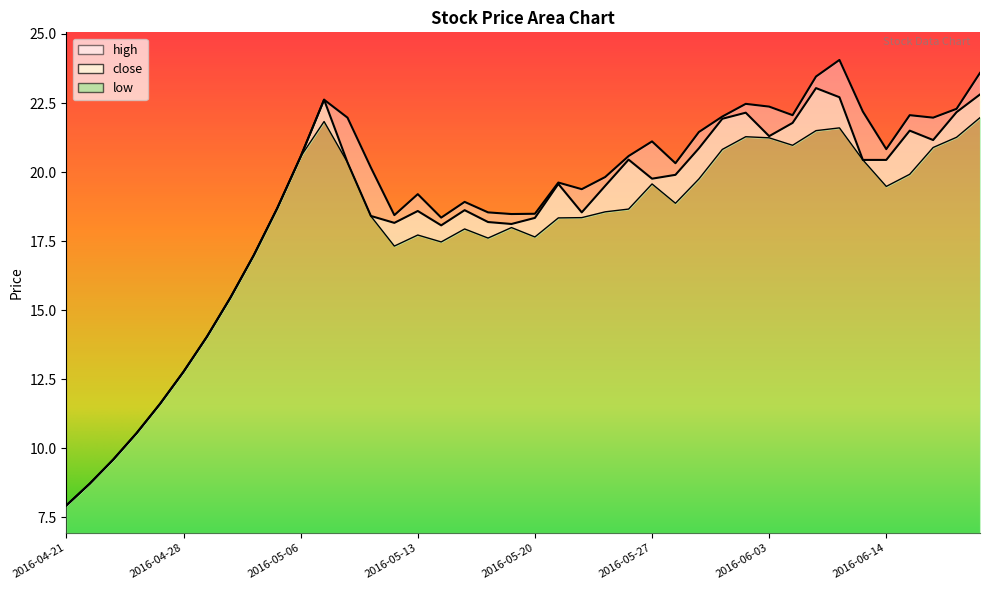

What are all the series names shown in the legend?

high, close, low